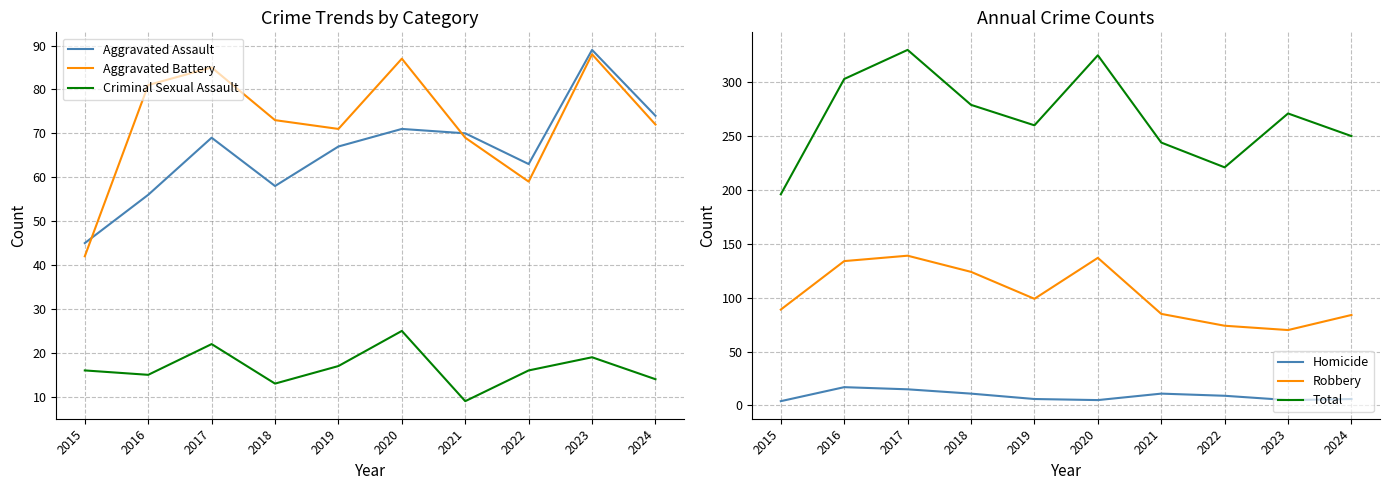

Which label corresponds to the largest value in the chart?

2017